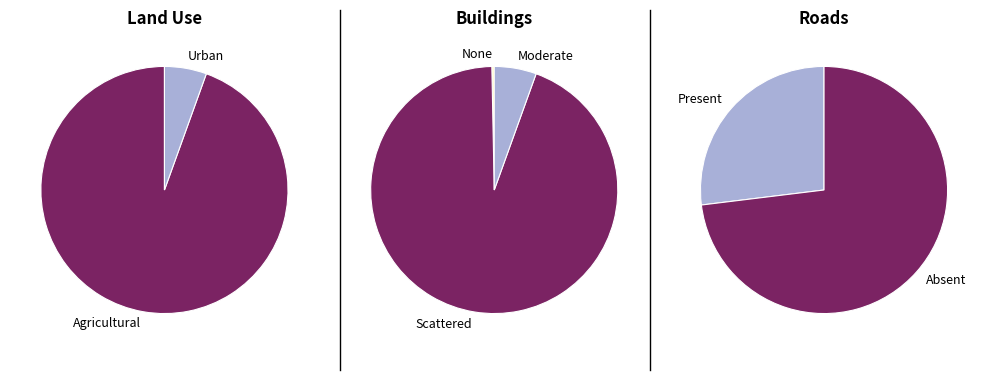

What percentage is NOT represented by 8.0?

88.3%